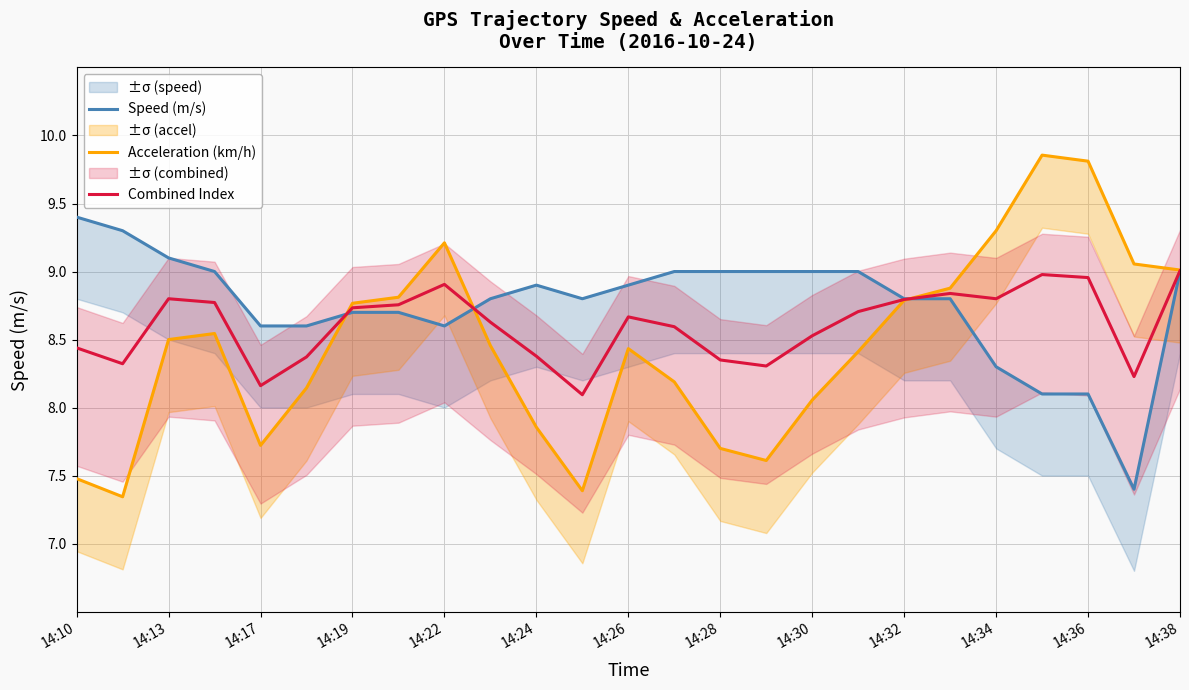

What is the sum of all Speed (m/s) values?

218.9